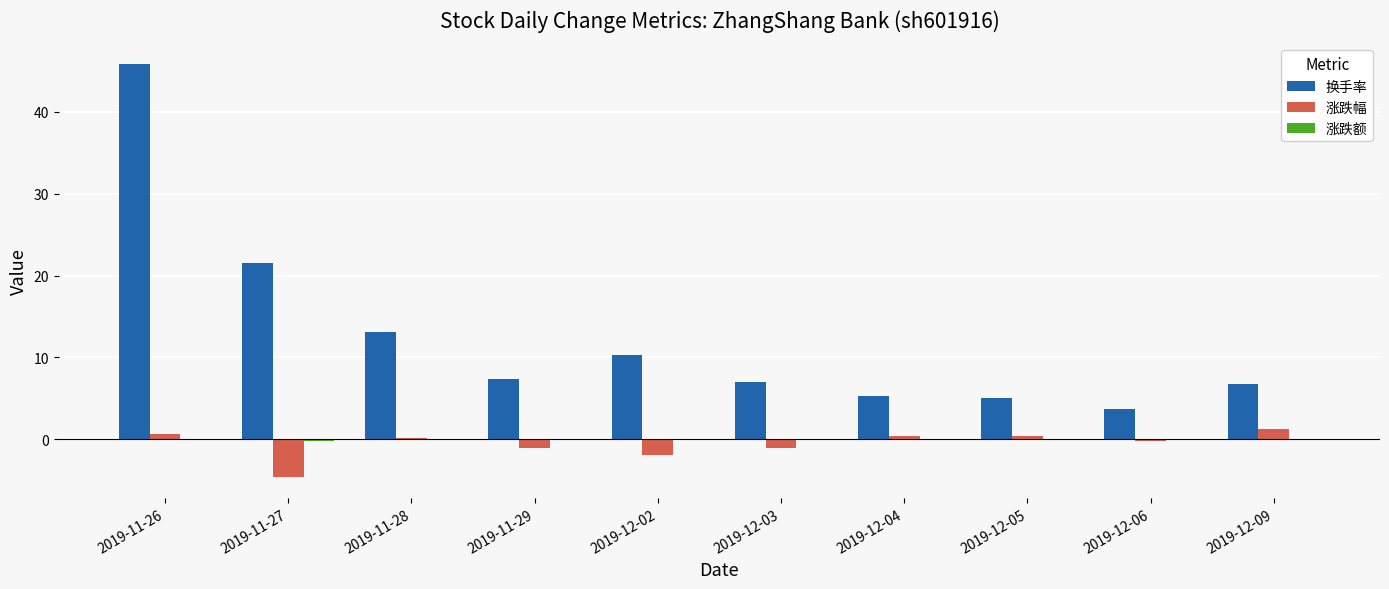

At which label is 换手率 closest to 24?

2019-11-27